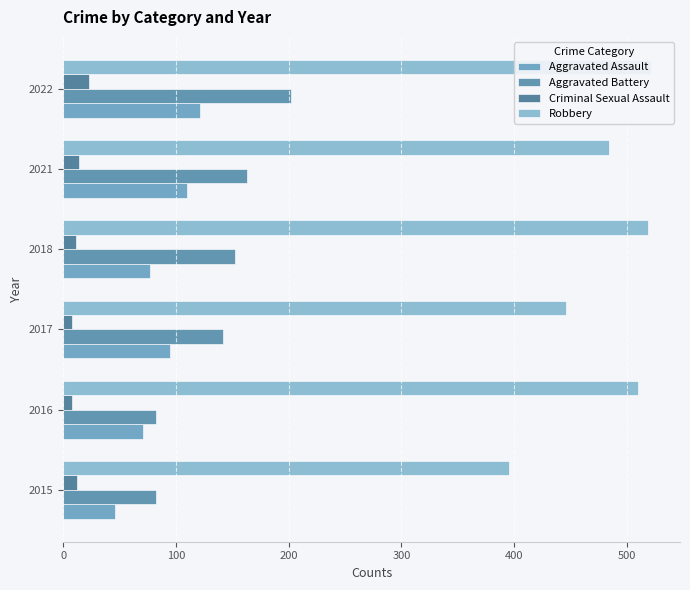

How many groups of bars are there?

6